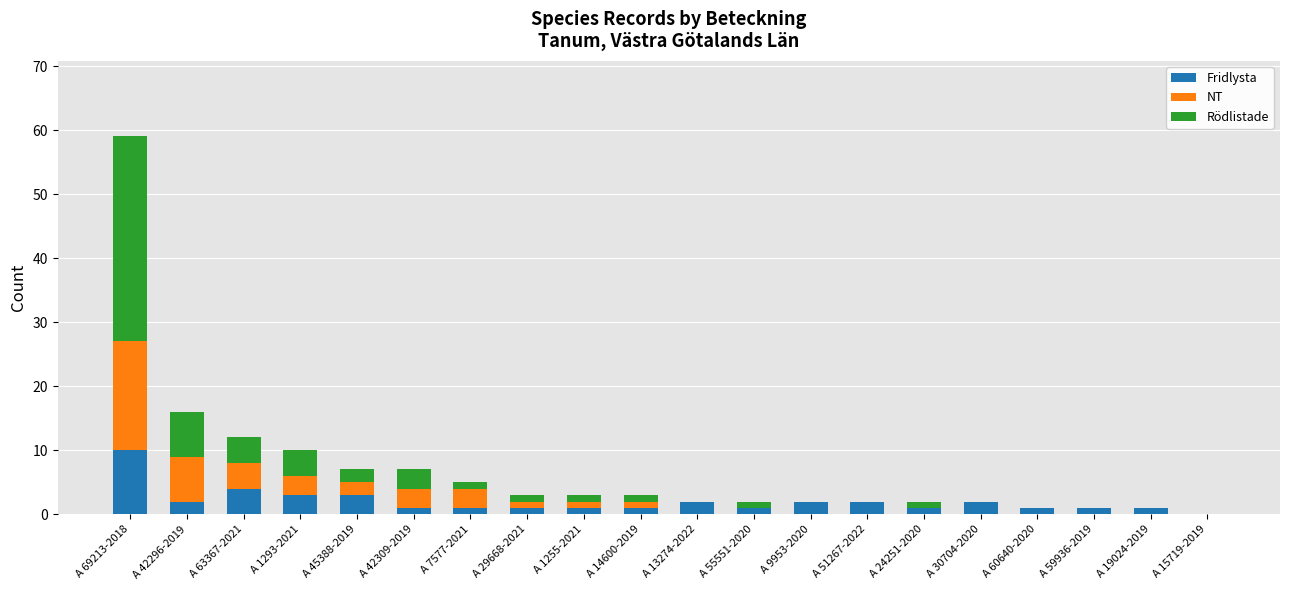

What is the total value across all series at A 30704-2020?

2